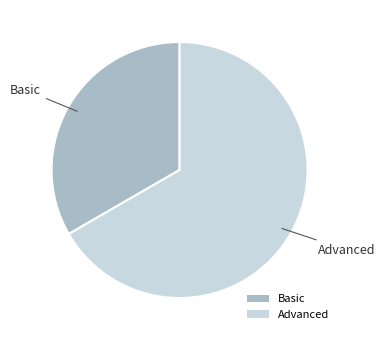

Between Advanced and Basic, which is larger?

Advanced